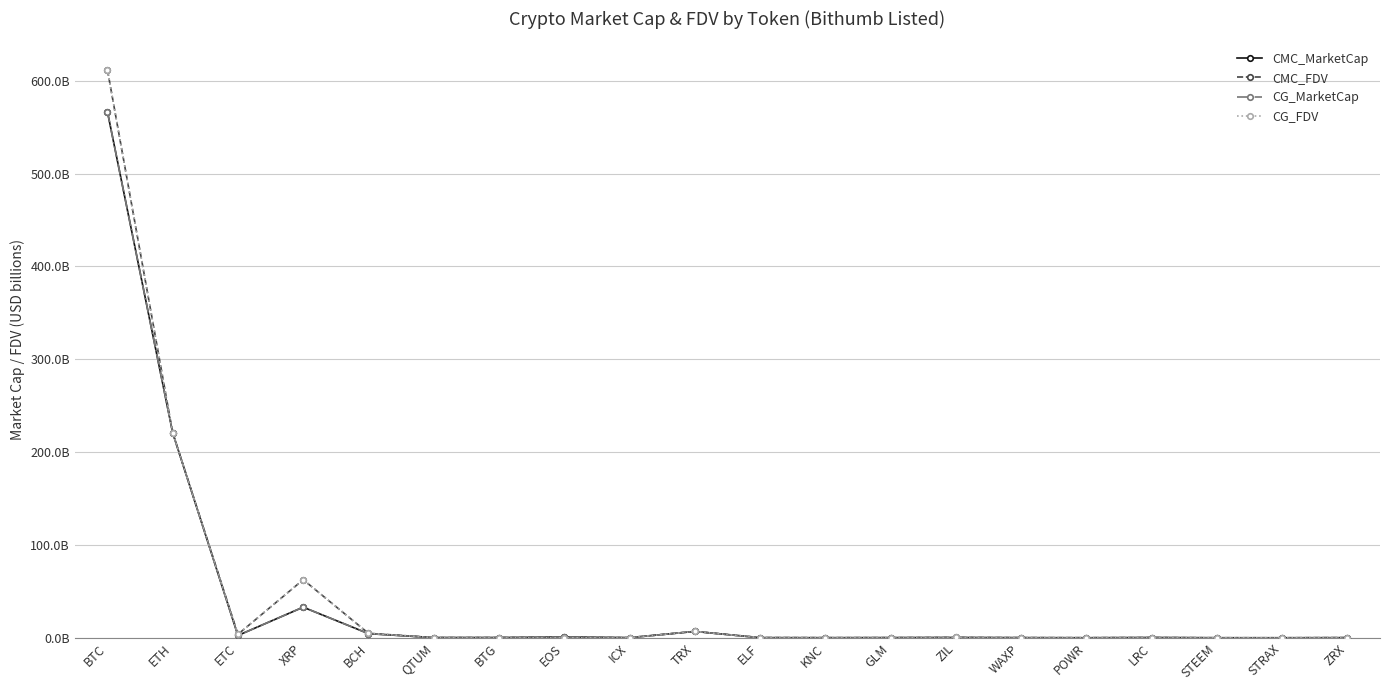

Is this an area chart (filled region under the line)?

No